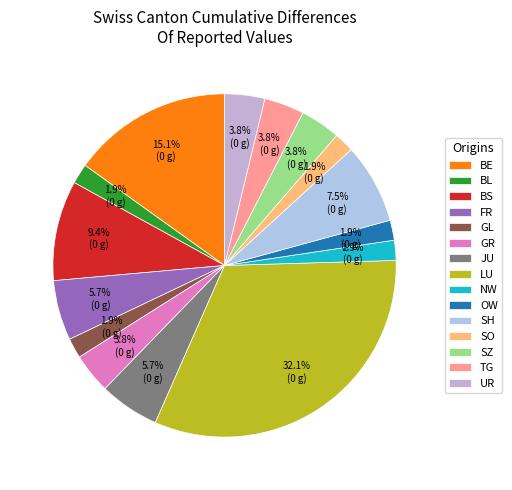

Count the number of slices in the pie.

15